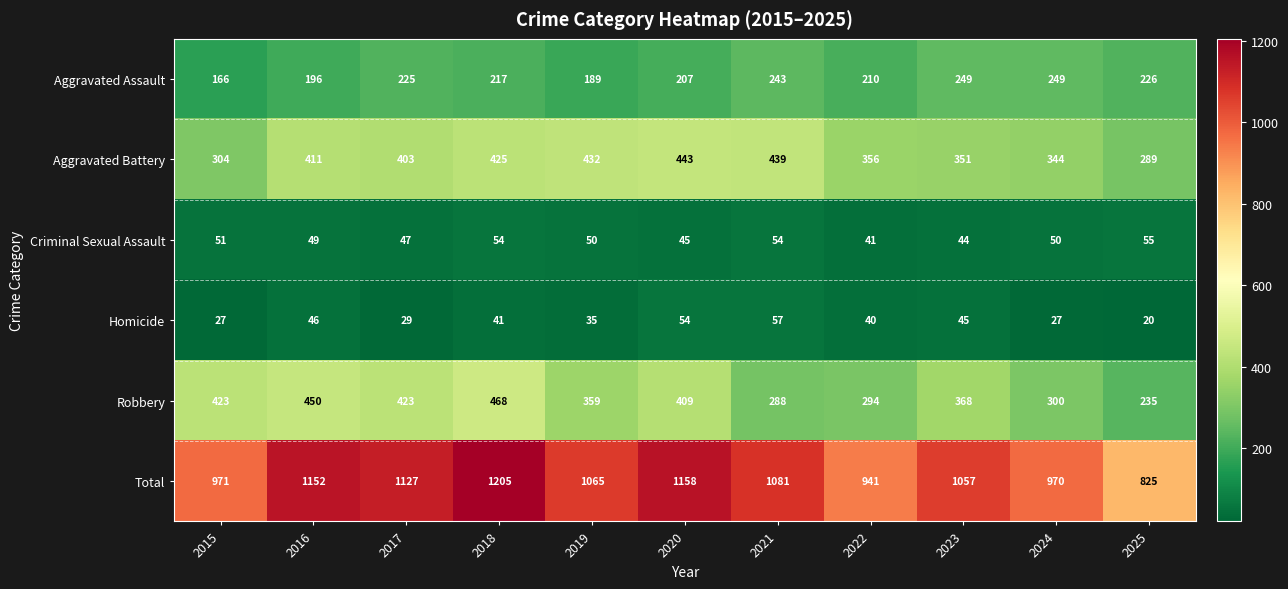

At how many categories does at least one series exceed 450?

11